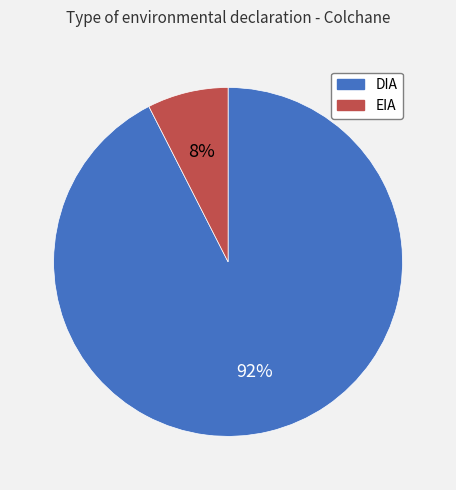

Which has a higher value, DIA or EIA?

DIA